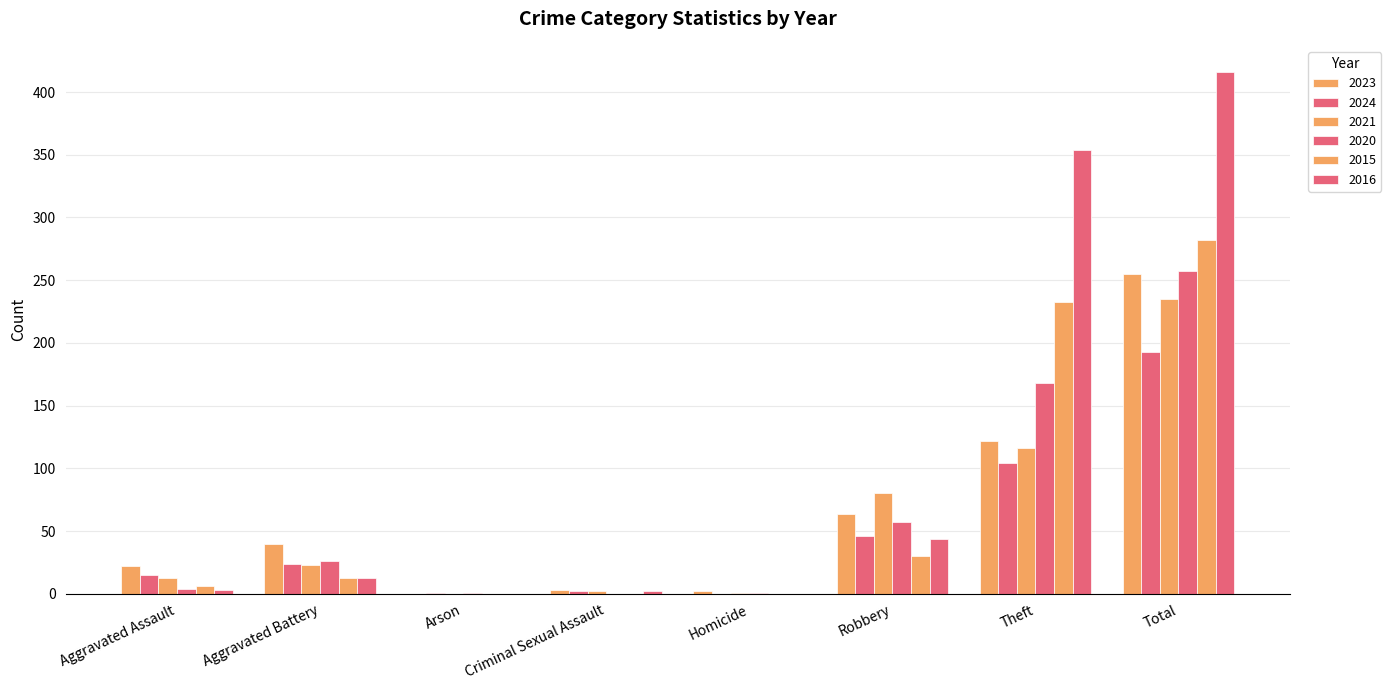

Count the number of data series in this chart.

6